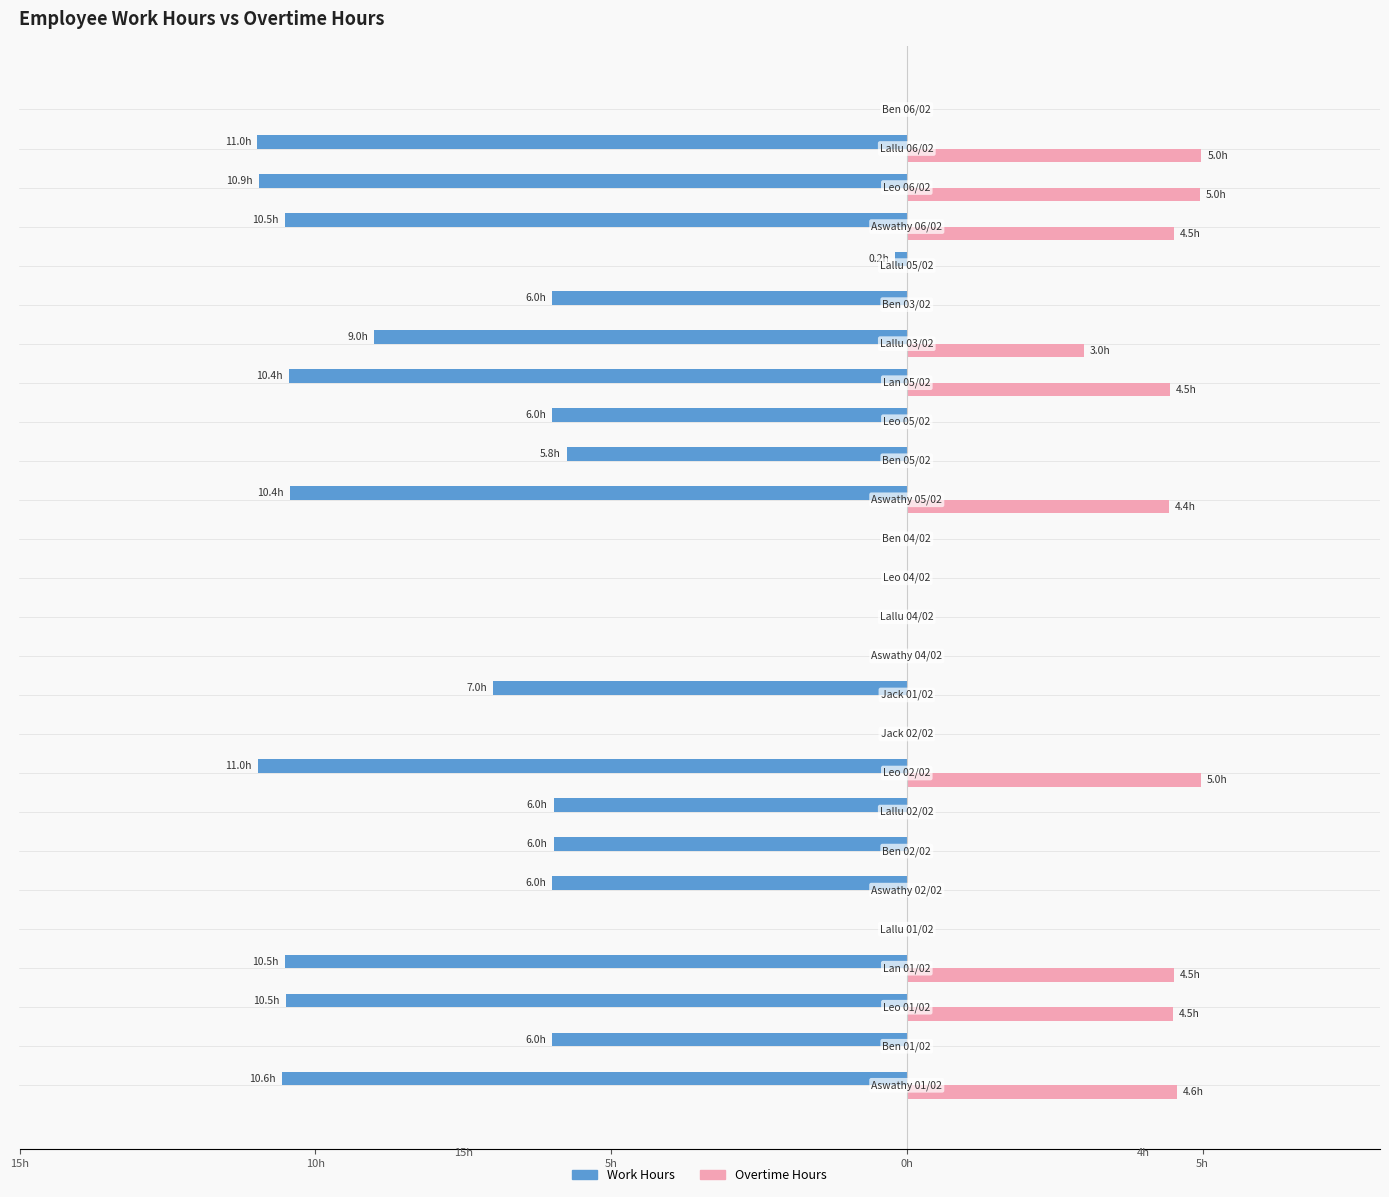

What are all the series names shown in the legend?

Work Hours, Overtime Hours